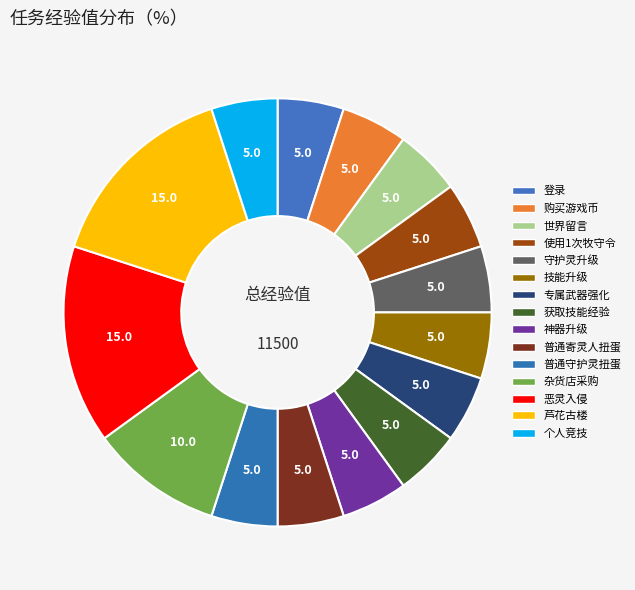

Is 专属武器强化 the majority of the pie?

No